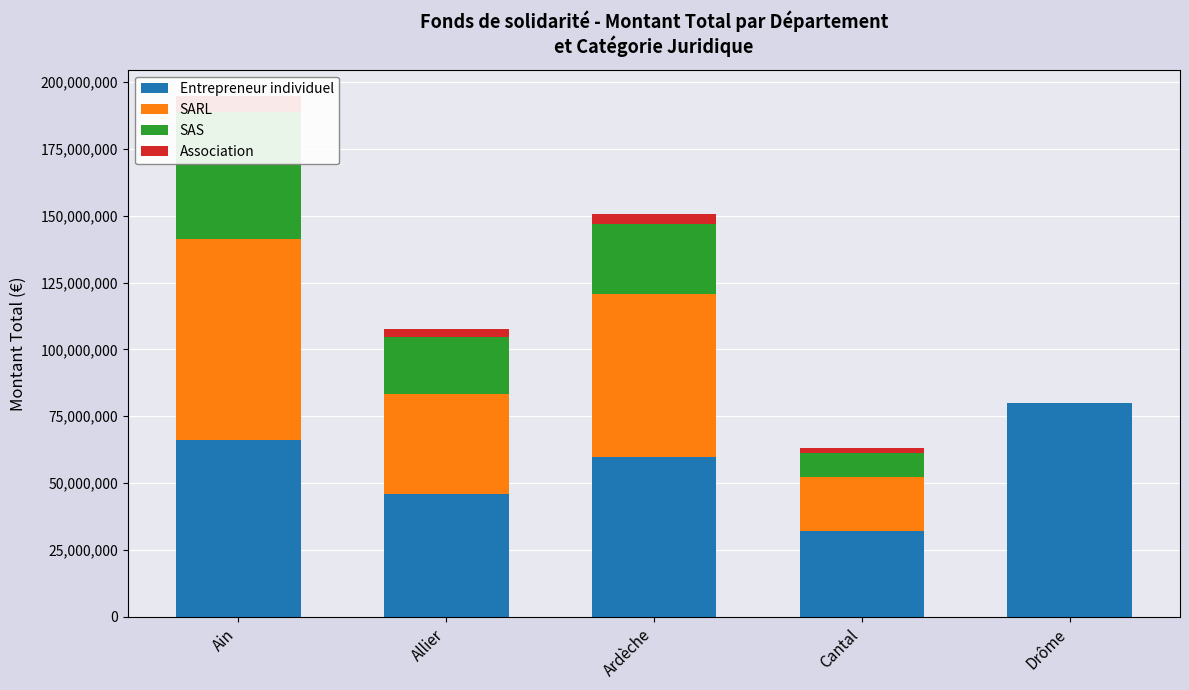

What is the total value across all series at Cantal?

63228335